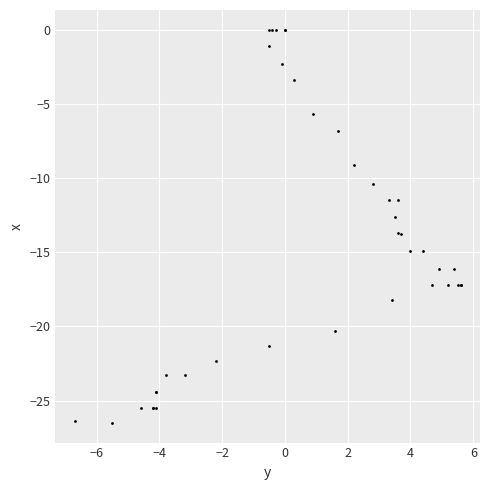

What Y value in the scatter plot is closest to -13?

-12.6